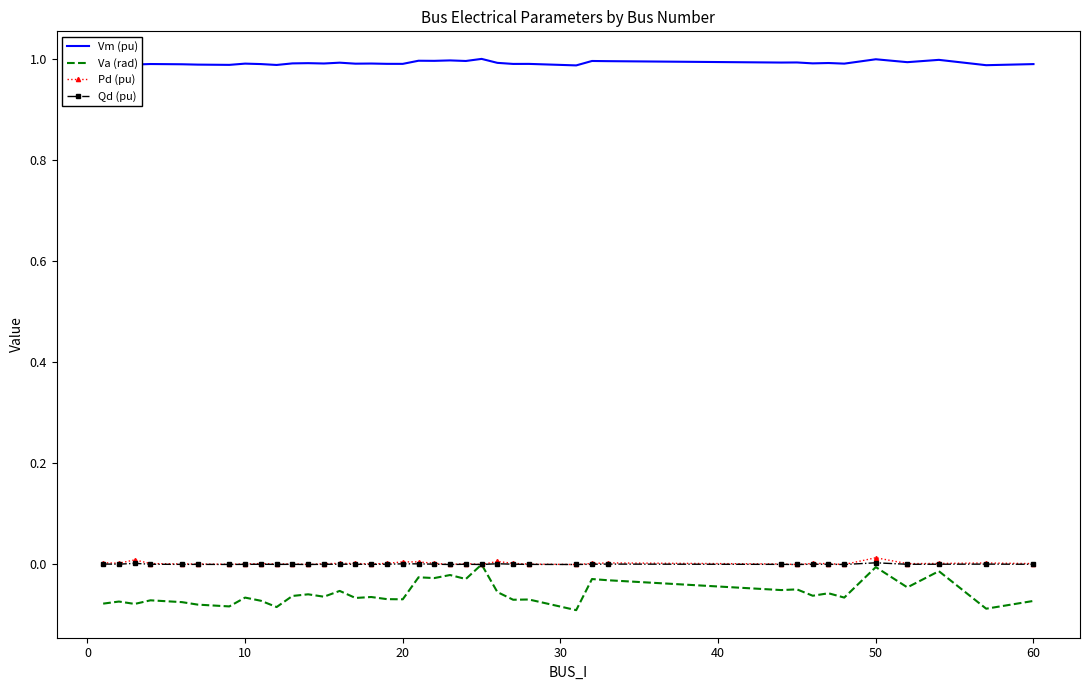

Which series has the widest spread of values?

Va (rad)